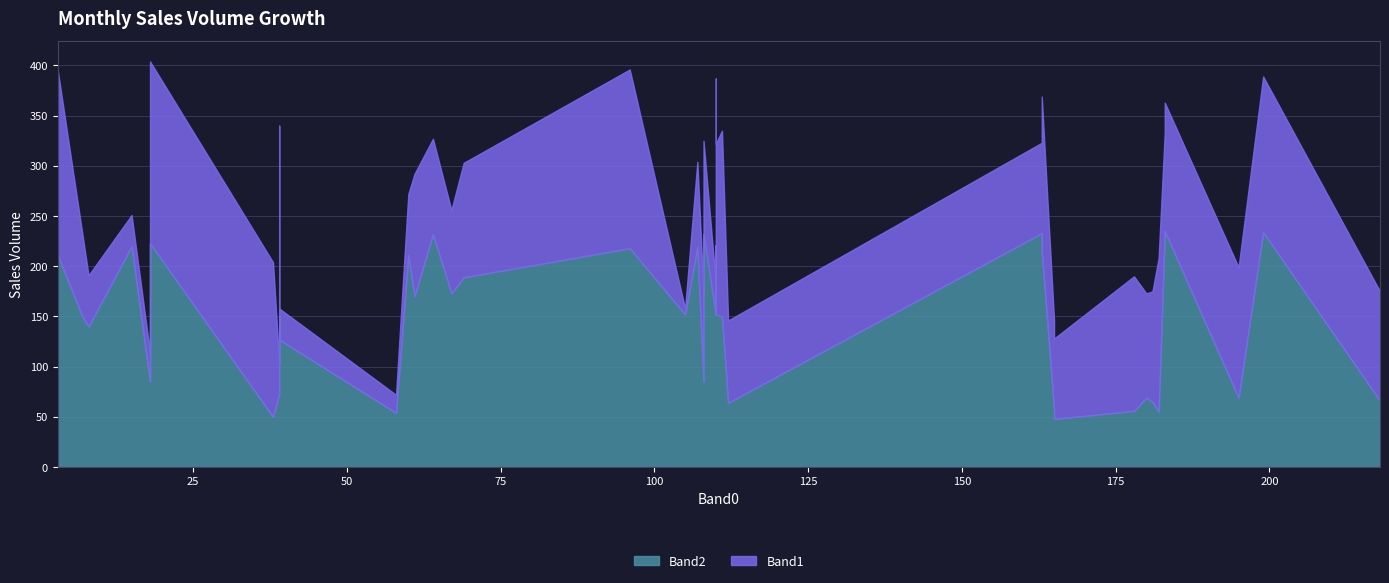

True or false: Band2 and Band1 cross at least once.

True